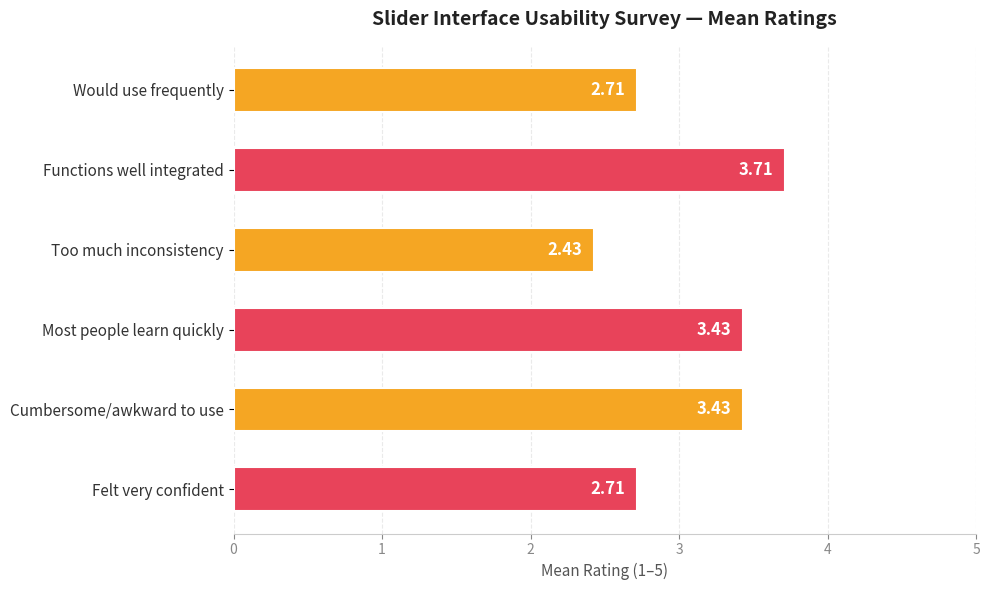

Are the bars horizontal?

Yes